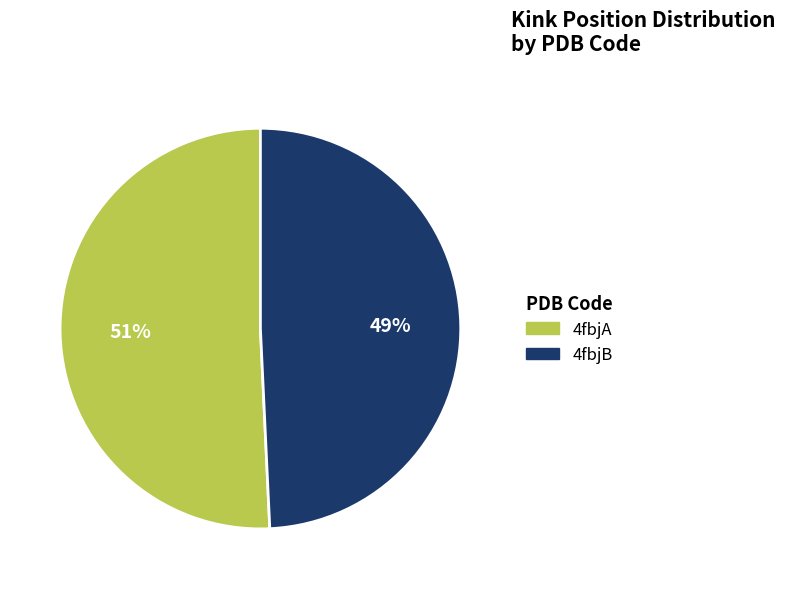

How many segments does this pie chart have?

2